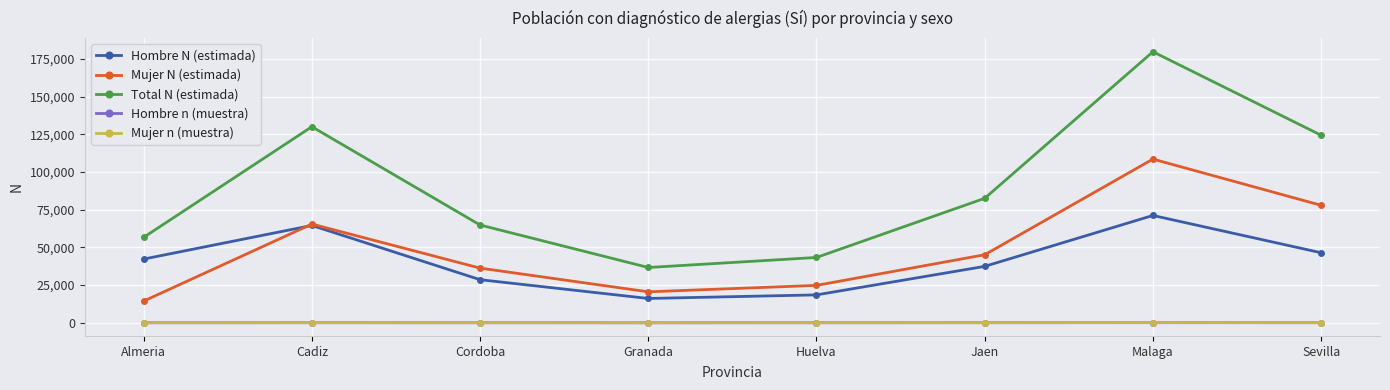

Which series changed the most between Cadiz and Huelva?

Total N (estimada)